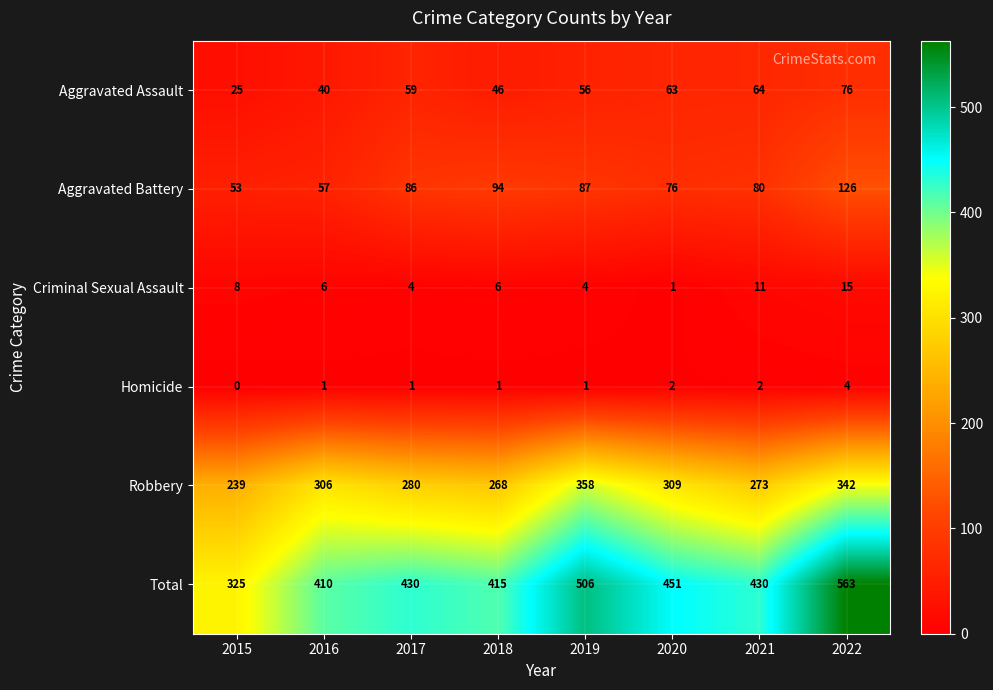

True or false: Aggravated Battery has a value of 117 at 2017.

False